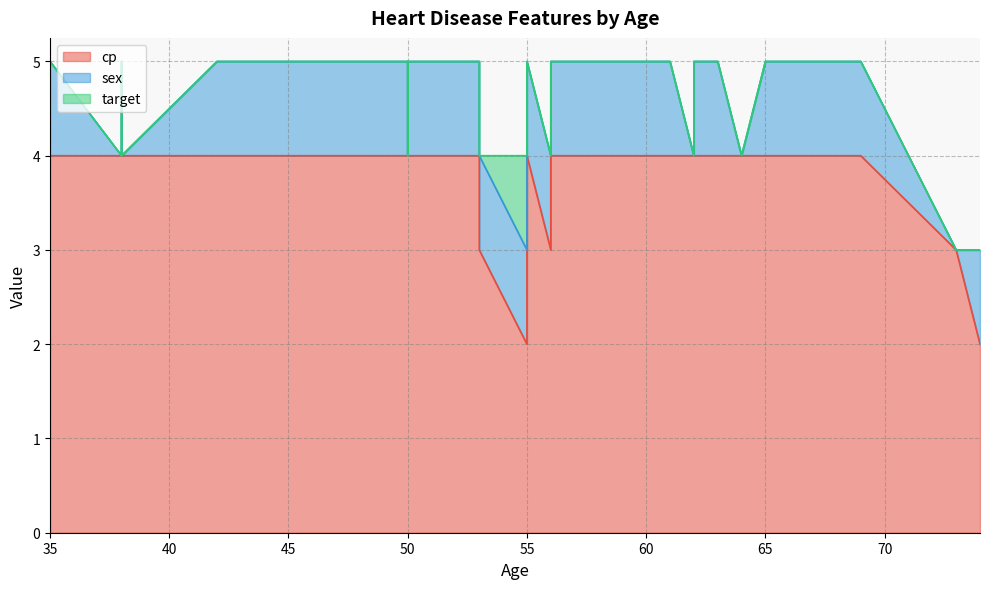

True or false: cp and target intersect in this chart.

False